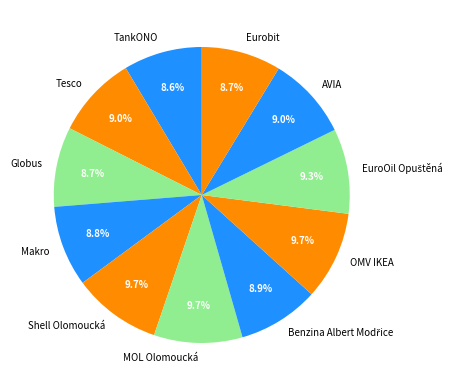

What is the ratio of the value at OMV IKEA to the value at Globus?

1.1